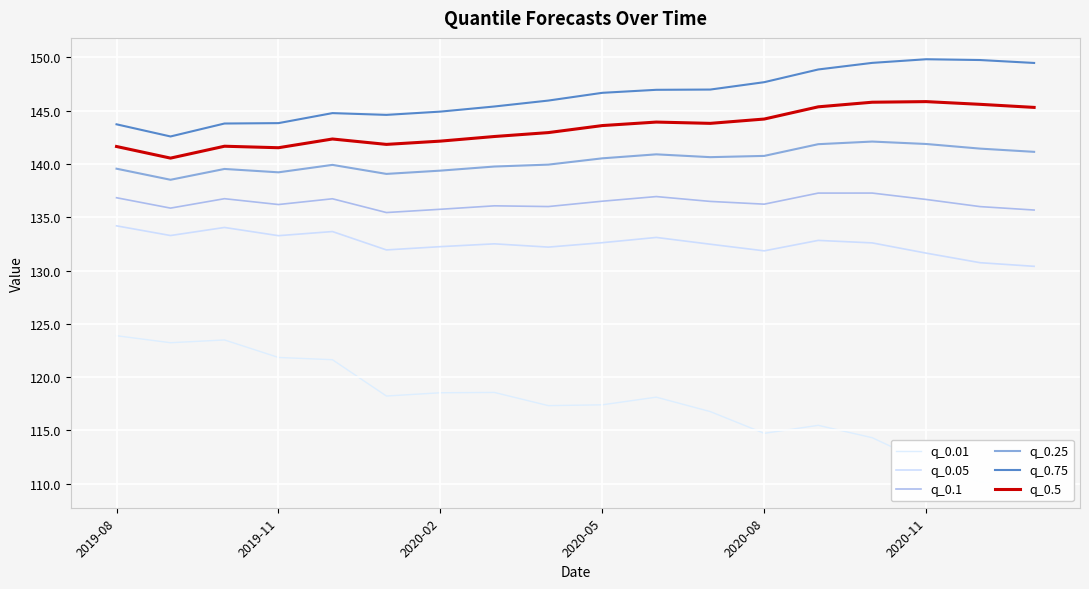

At 8, list the series in order from smallest to largest.

q_0.01, q_0.05, q_0.1, q_0.25, q_0.5, q_0.75